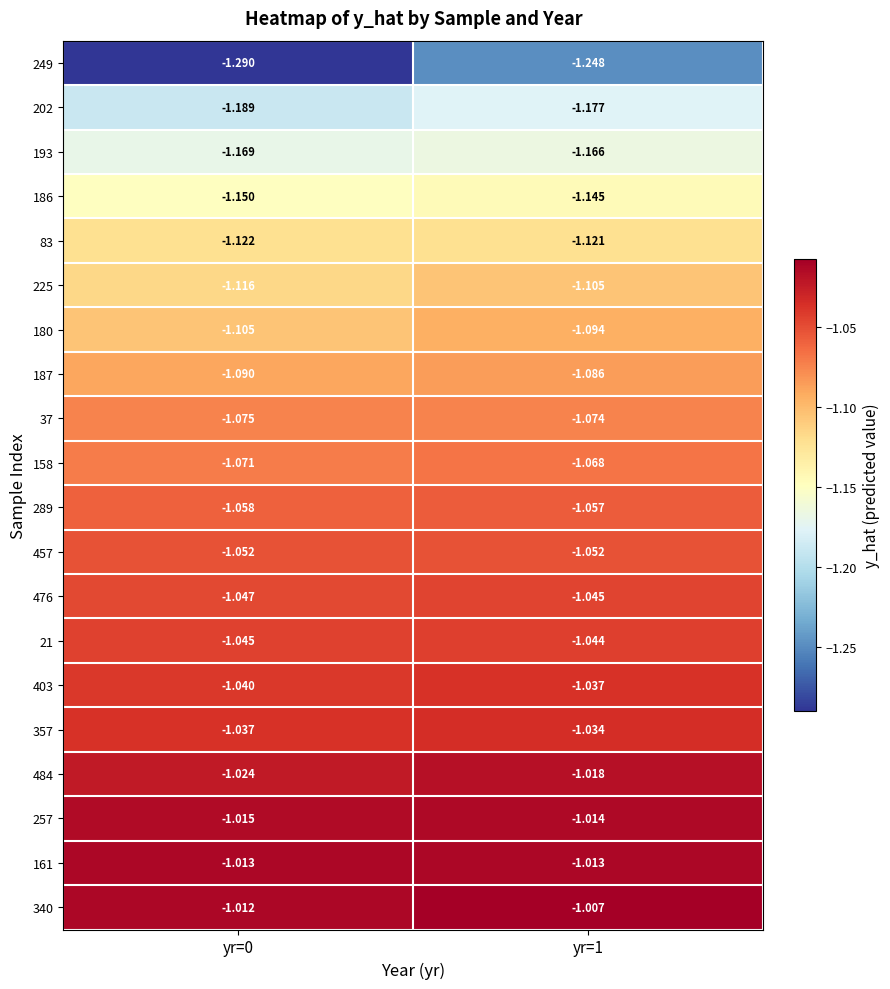

Count the number of data series in this chart.

20